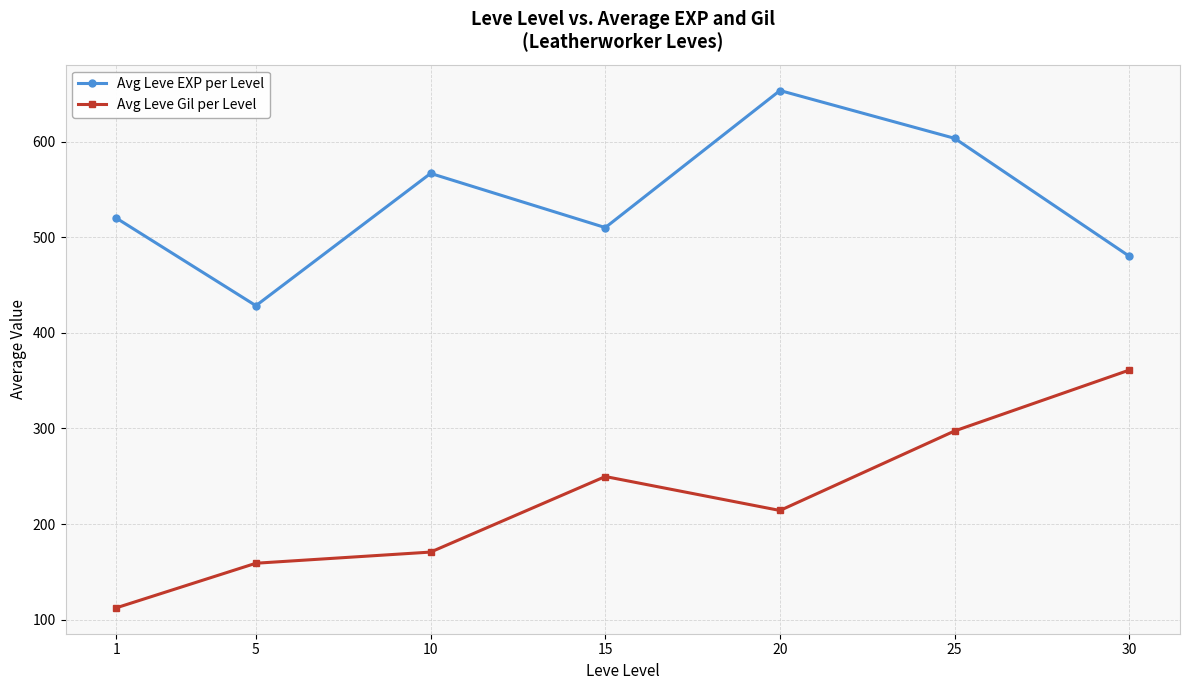

At 20, list the series in order from smallest to largest.

Avg Leve Gil per Level, Avg Leve EXP per Level